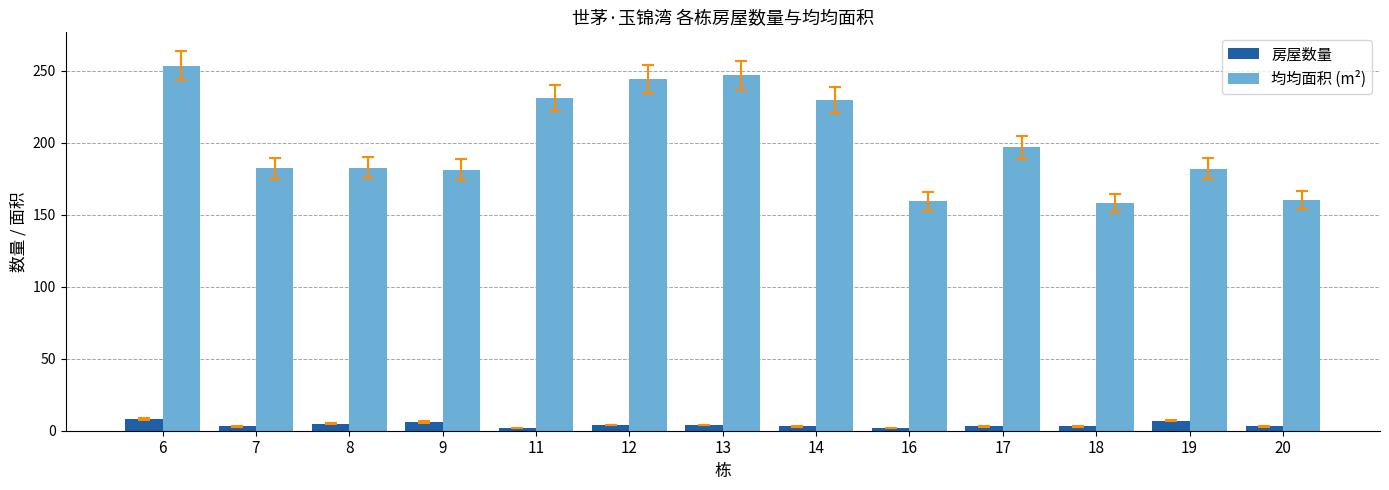

Rank the series at 17 from lowest to highest value.

房屋数量, 均均面积 (m²)